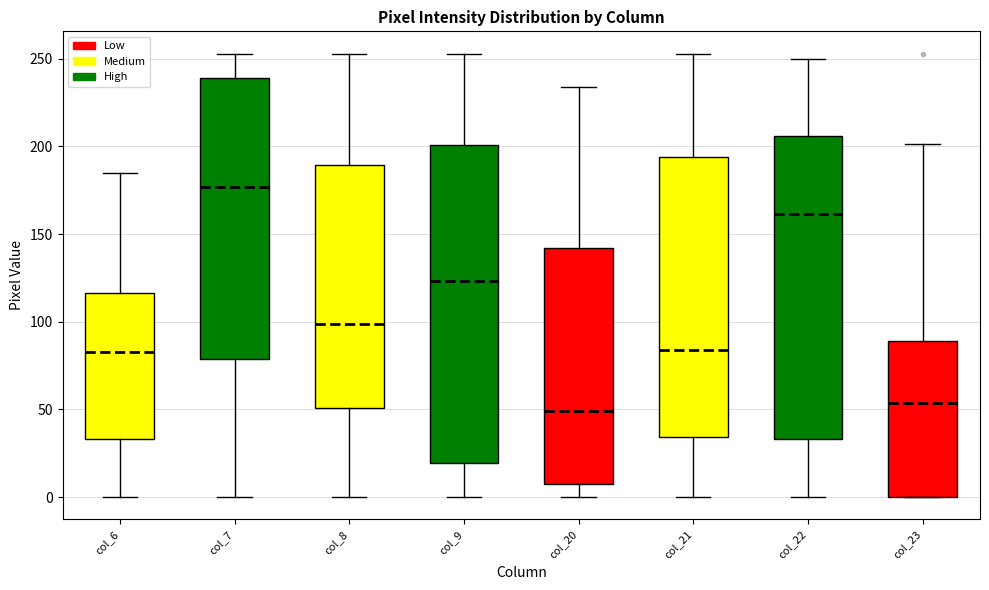

Reading left to right, read every box against the y-axis: the position of its median line, the range the box covers, and the ends of its whiskers. The values are not printed on the chart, so give them approximately, as read against the axis.

col_6: median 85, box 35 to 115, whiskers 0 to 185
col_7: median 175, box 80 to 240, whiskers 0 to 255
col_8: median 100, box 50 to 190, whiskers 0 to 255
col_9: median 125, box 20 to 200, whiskers 0 to 255
col_20: median 50, box 5 to 140, whiskers 0 to 235
col_21: median 85, box 35 to 195, whiskers 0 to 255
col_22: median 160, box 35 to 205, whiskers 0 to 250
col_23: median 55, box 0 to 90, whiskers 0 to 200